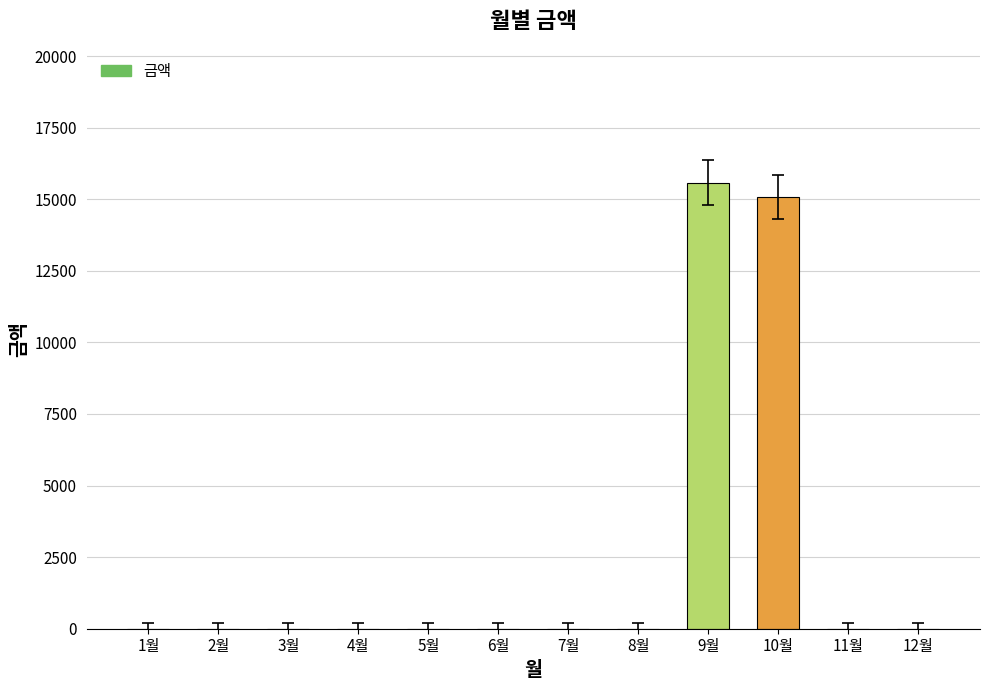

What is the sum of all values?

30660